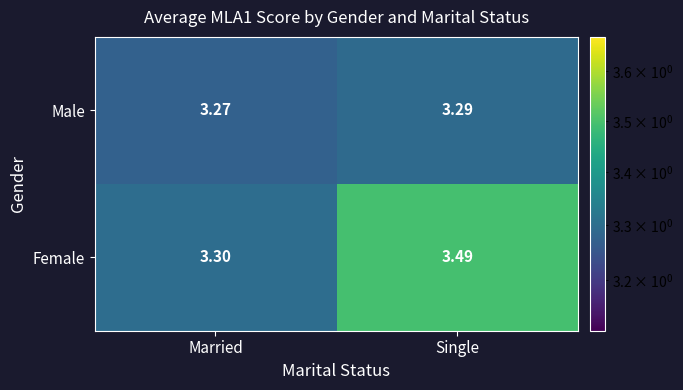

Is the value of Male at Single greater than the value of Female at Married?

No